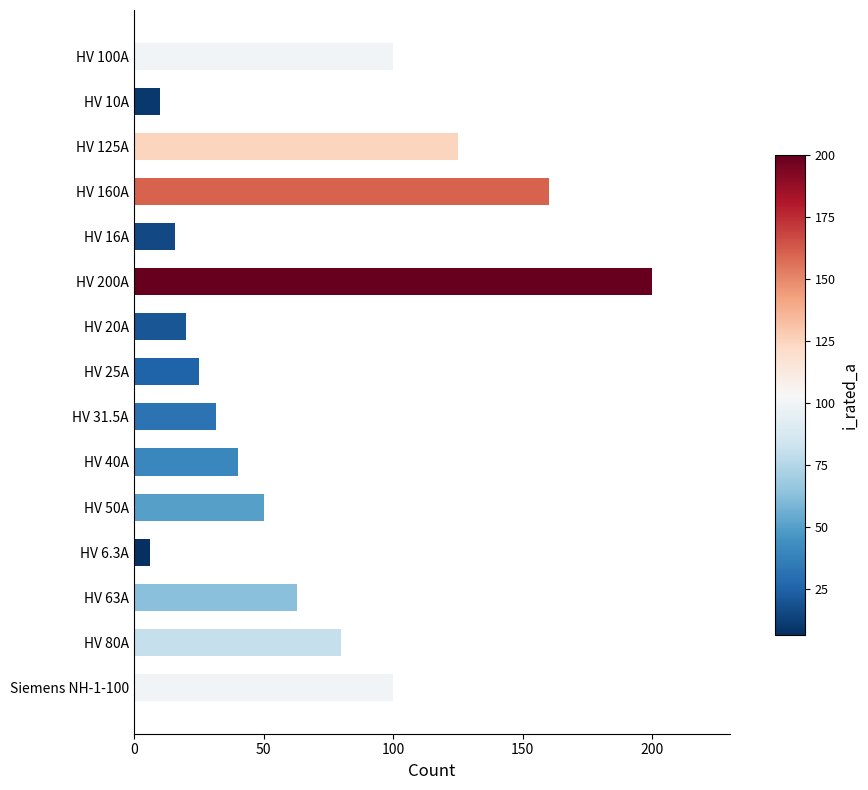

What is the difference between the values at HV 160A and Siemens NH-1-100?

60.0